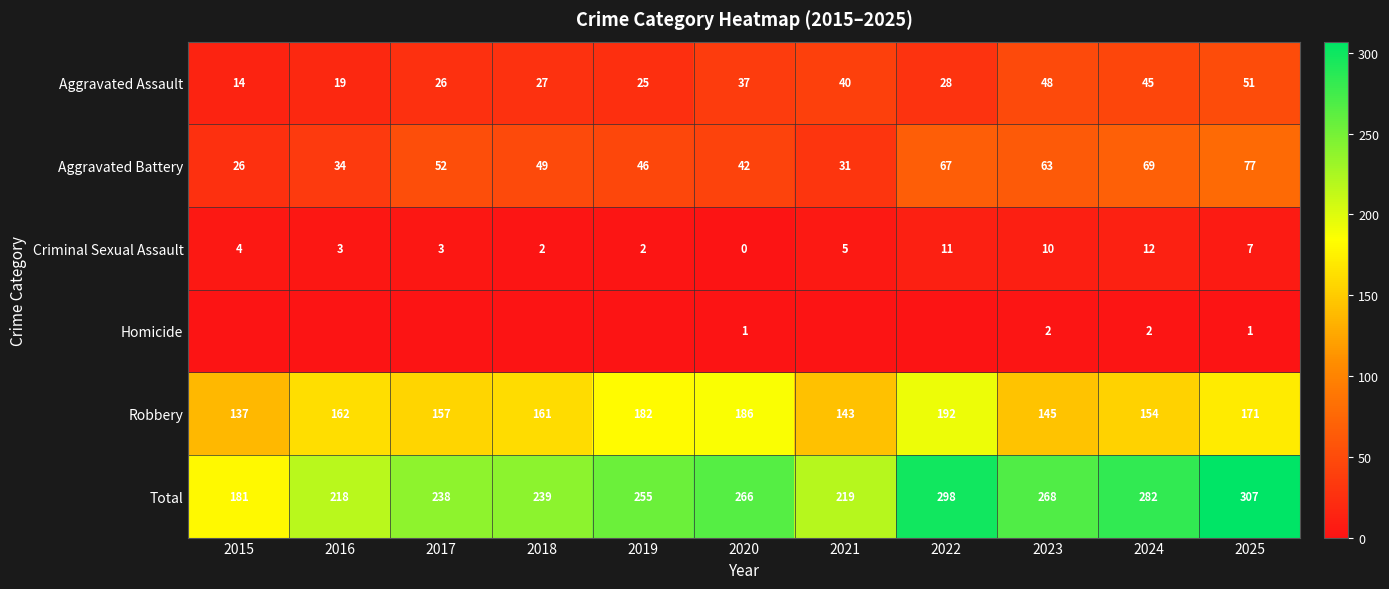

At which category does the chart reach its minimum across all series?

2020